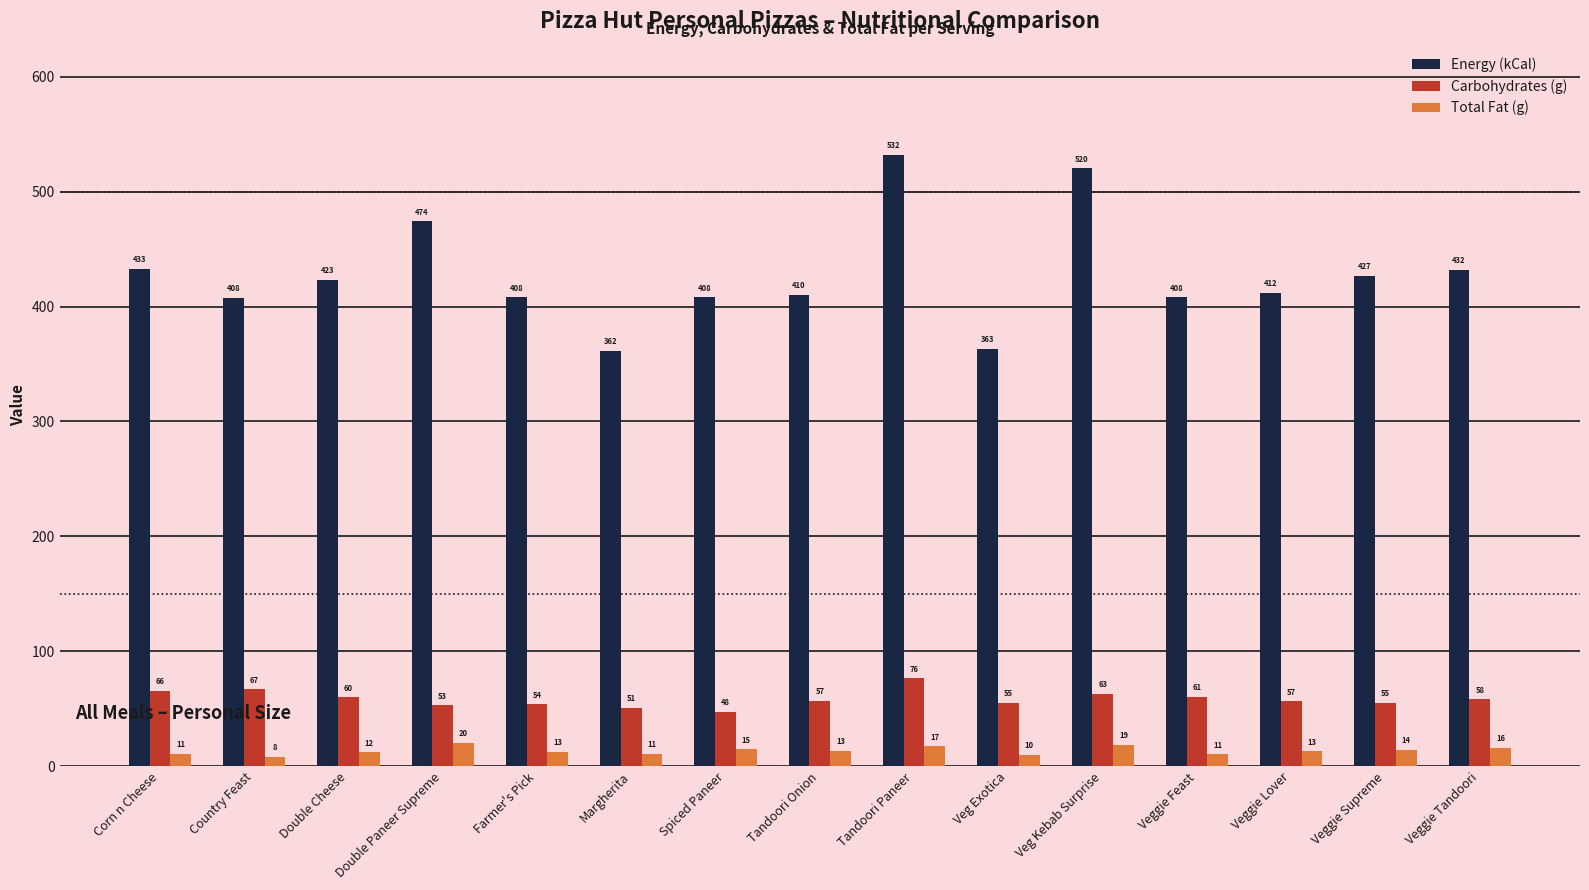

Which label corresponds to the smallest value in the chart?

Country Feast